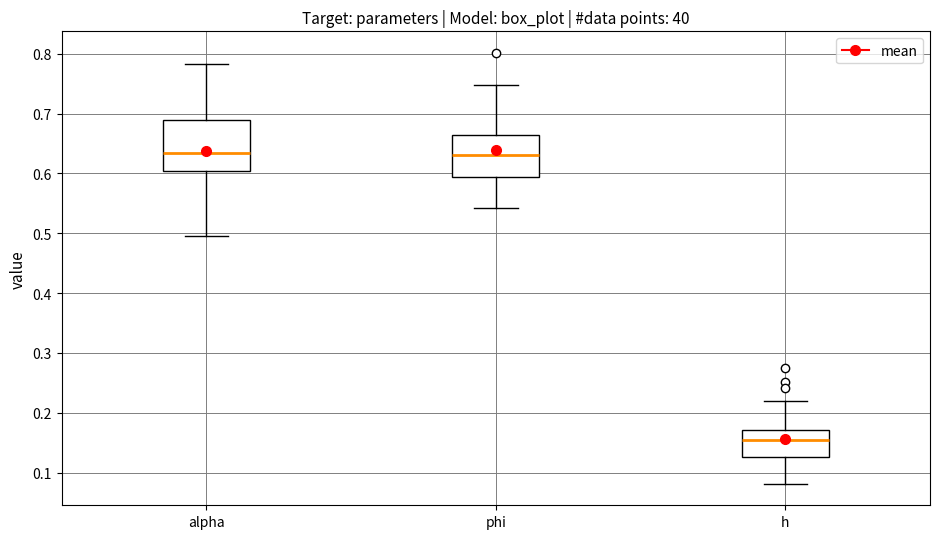

Reading left to right, read every box against the y-axis: the position of its median line, the range the box covers, and the ends of its whiskers. The values are not printed on the chart, so give them approximately, as read against the axis.

alpha: median 0.63, box 0.60 to 0.69, whiskers 0.50 to 0.78
phi: median 0.63, box 0.59 to 0.66, whiskers 0.54 to 0.75
h: median 0.16, box 0.13 to 0.17, whiskers 0.08 to 0.22